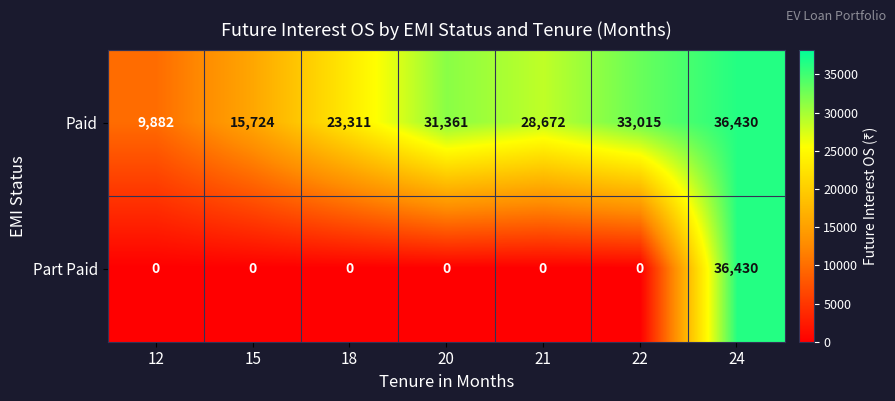

List the series in order of their overall mean, lowest first.

Part Paid, Paid